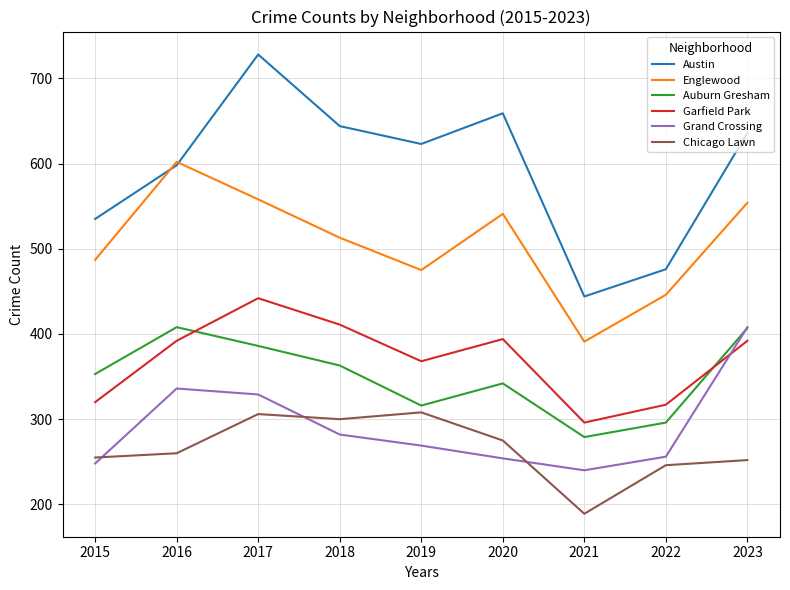

At which category is the sum across all series the highest?

2017